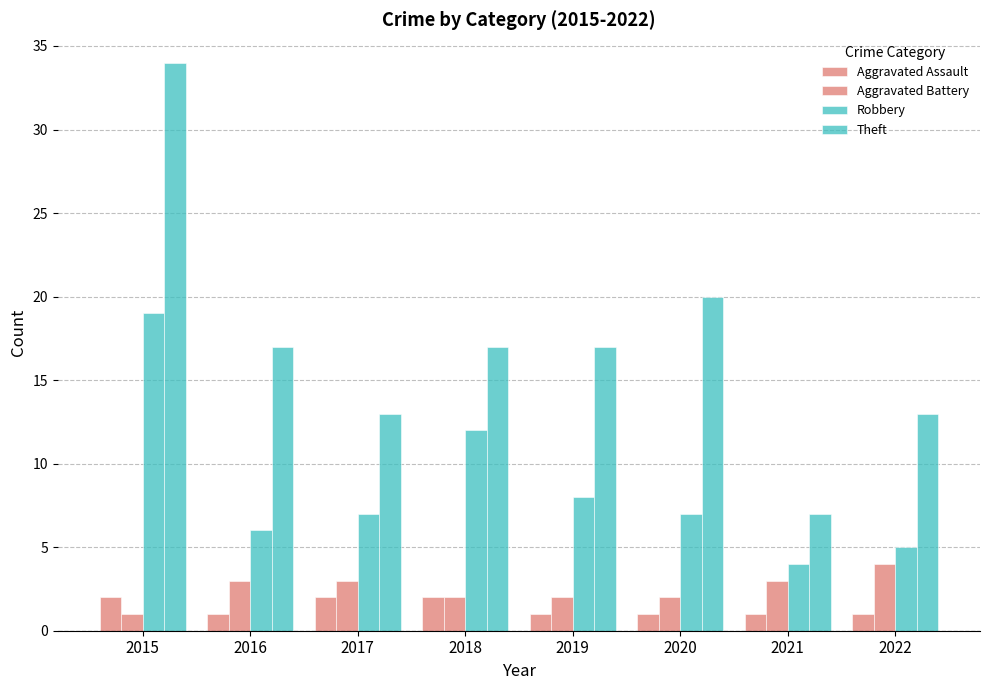

Does the chart contain stacked bars?

No